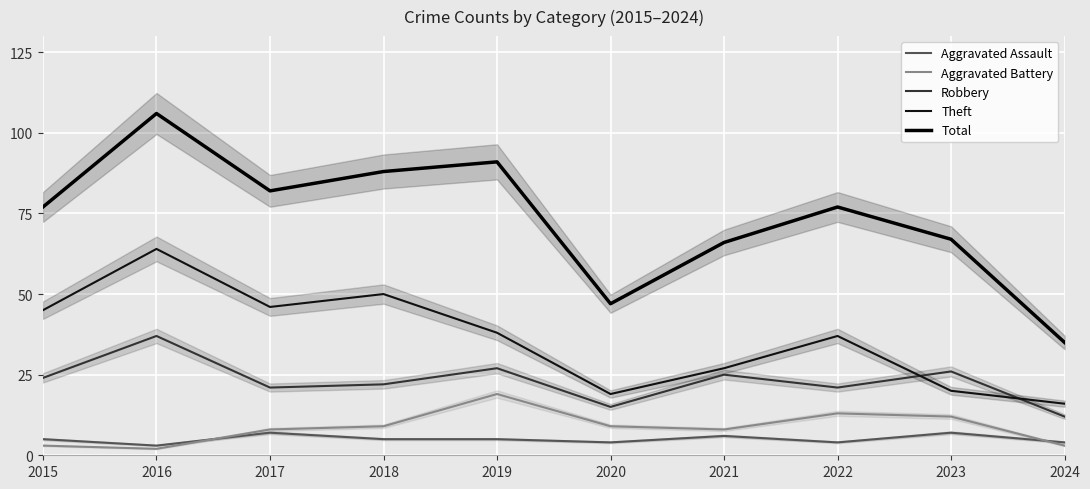

List the labels in order of Aggravated Assault value, smallest first.

2016, 2020, 2022, 2024, 2015, 2018, 2019, 2021, 2017, 2023